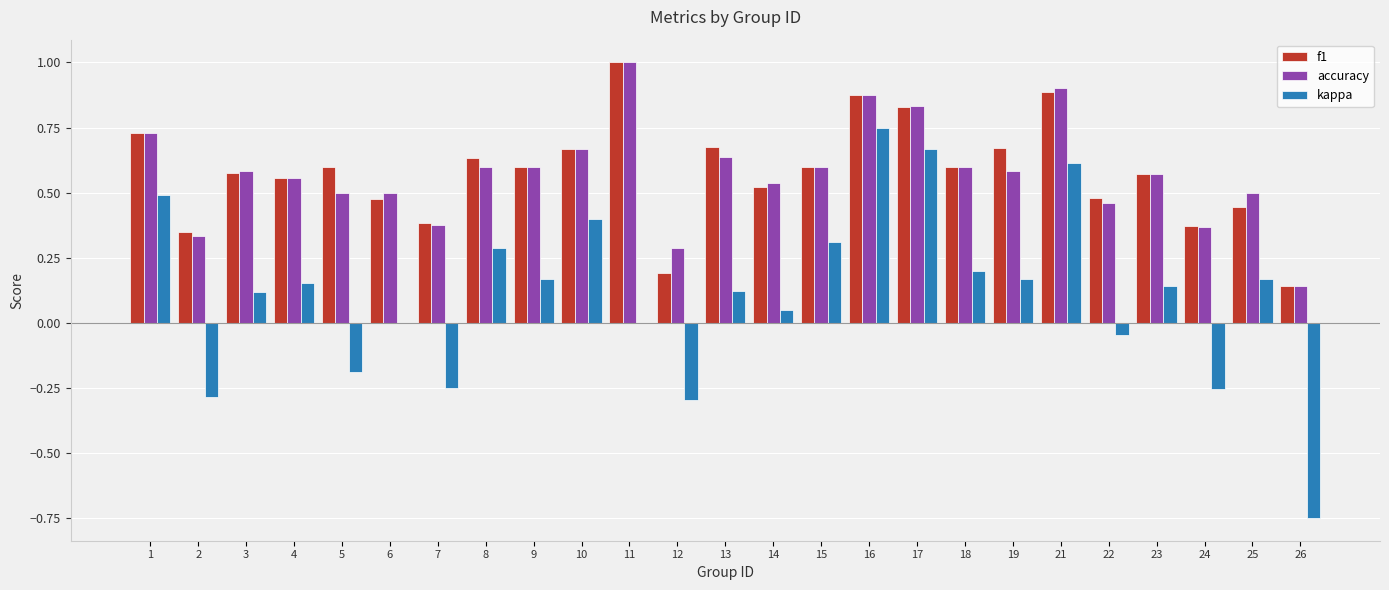

The kappa series shows 0.0 at 14. True or false?

True